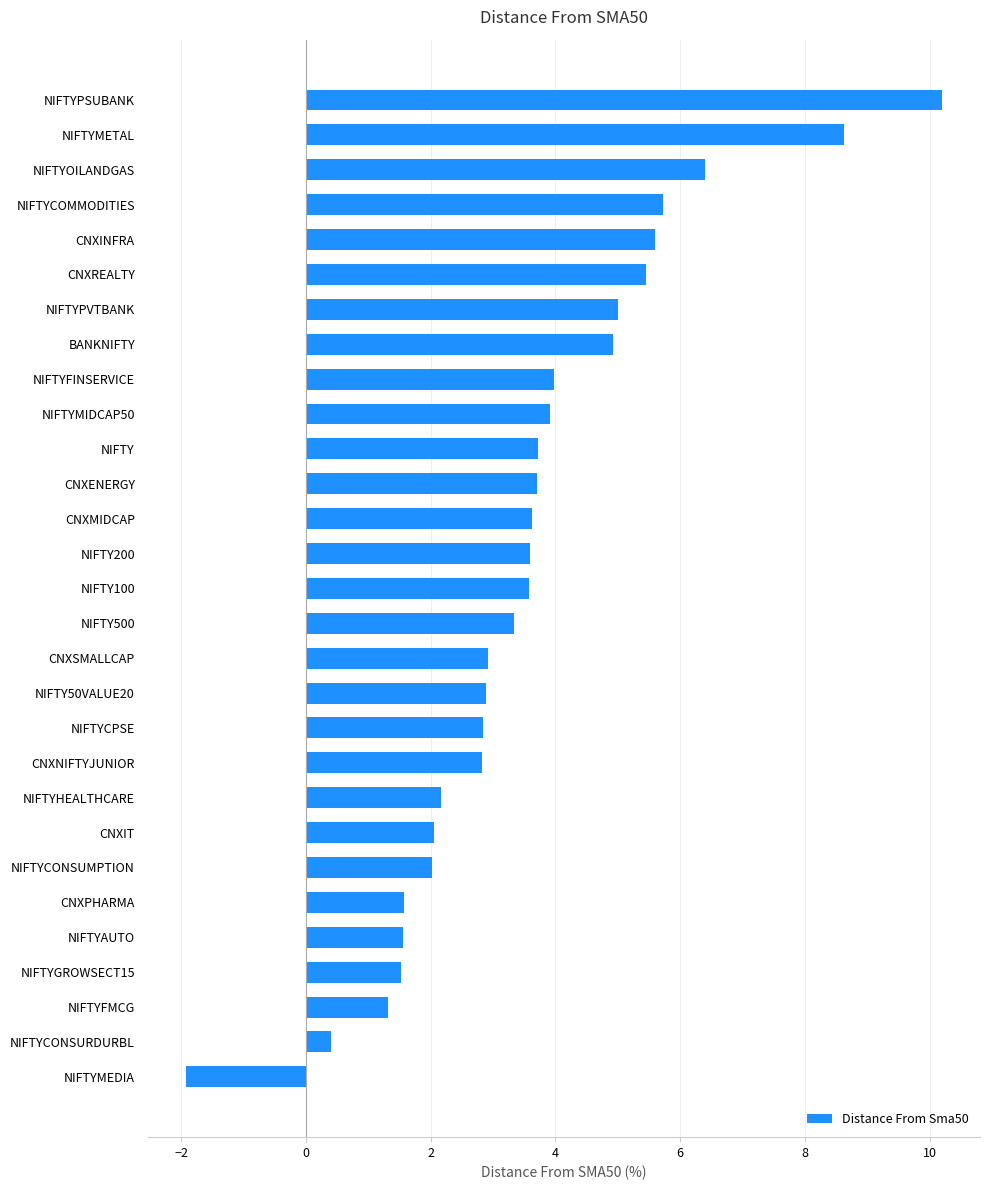

What is the change in value from NIFTY50VALUE20 to NIFTYPSUBANK?

+7.3